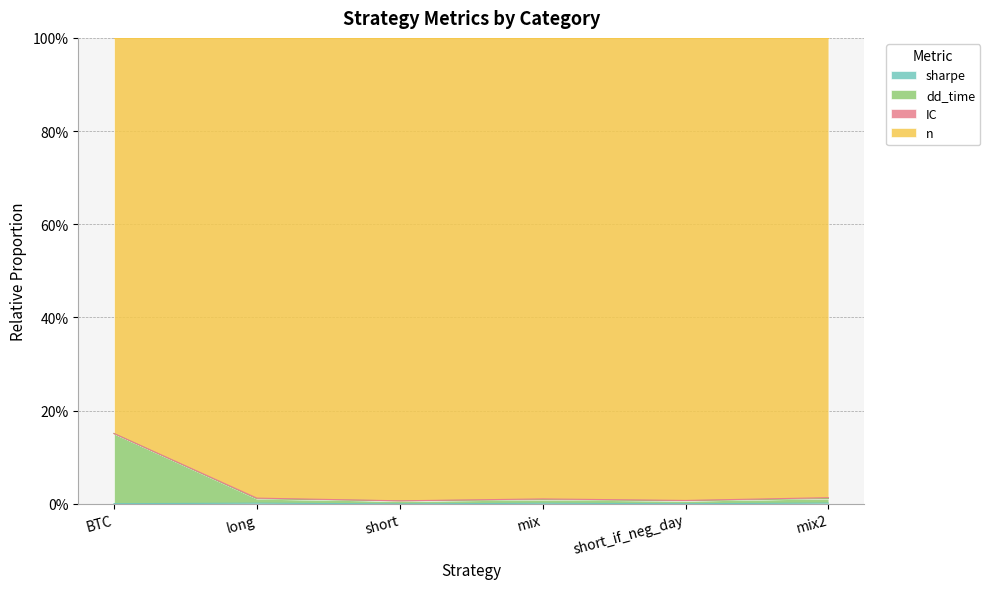

True or false: dd_time and sharpe cross at least once.

False